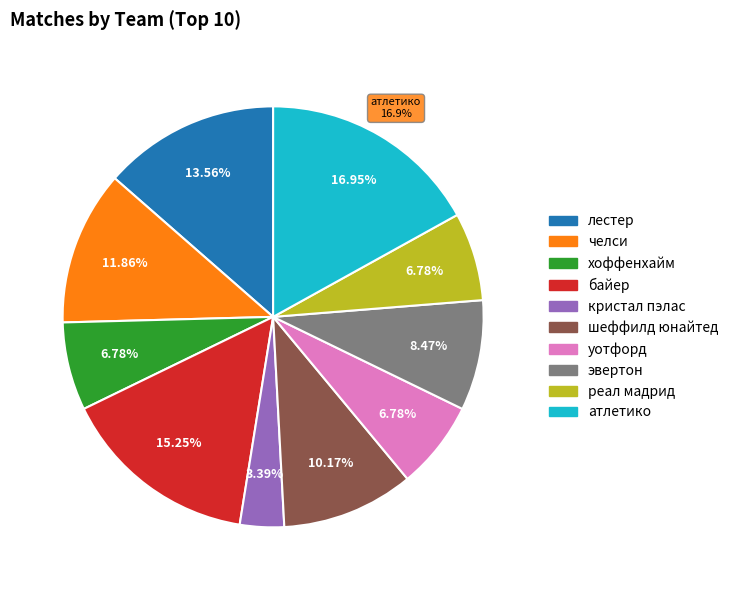

Rank the categories by value from lowest to highest.

кристал пэлас, хоффенхайм, уотфорд, реал мадрид, эвертон, шеффилд юнайтед, челси, лестер, байер, атлетико